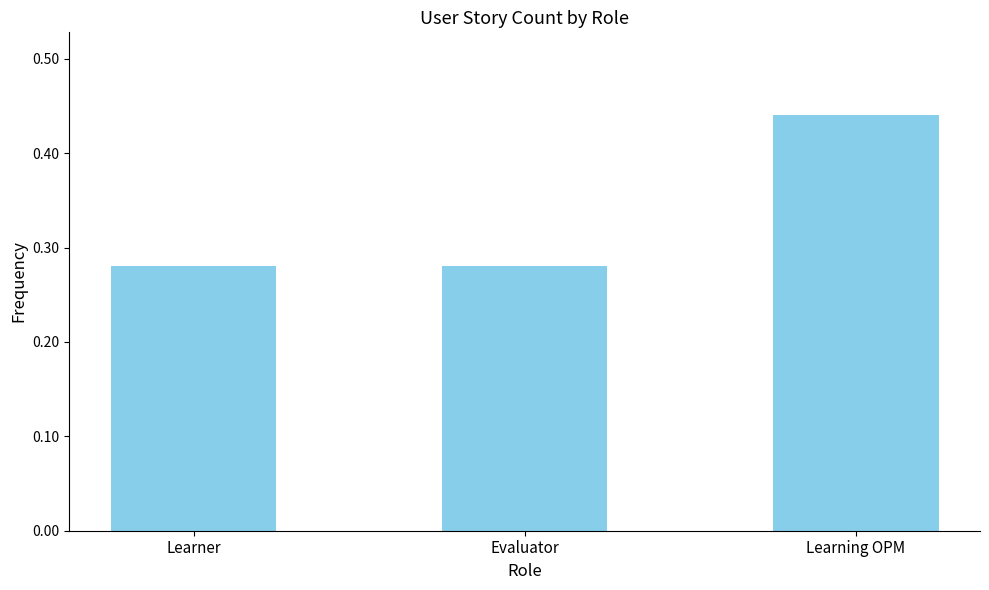

What position from the left is Learning OPM?

3